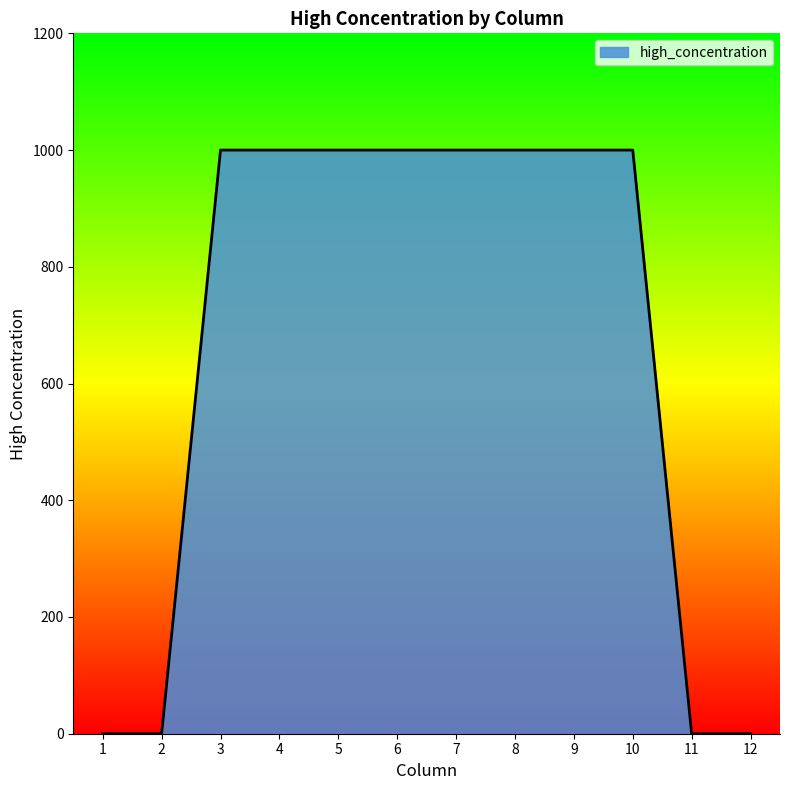

Approximately how many times larger is the value at 10 compared to 7?

1.0